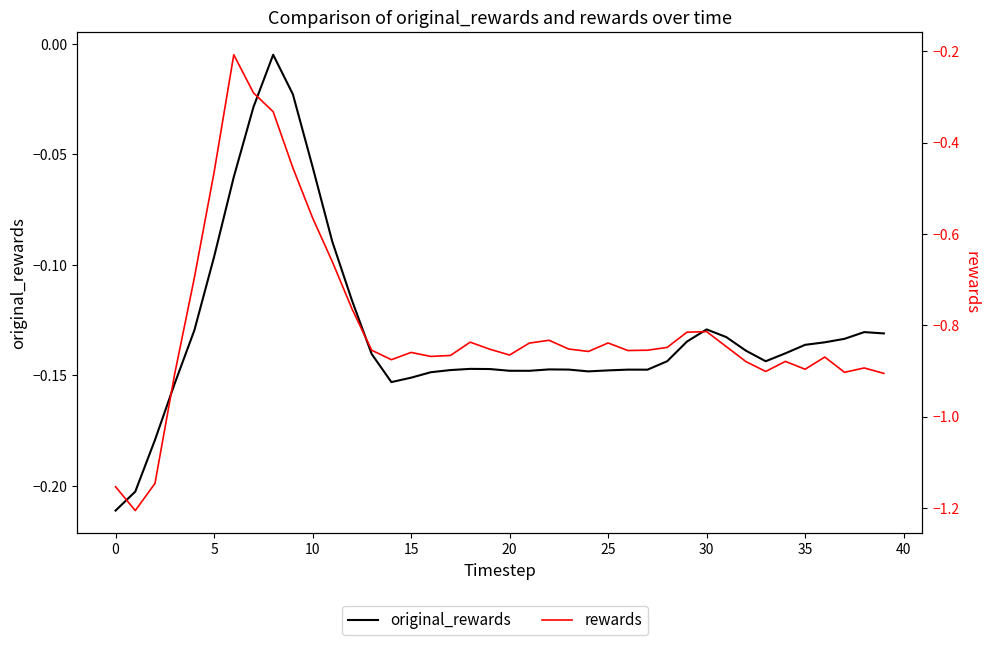

What is the average value of the original_rewards series?

-0.1